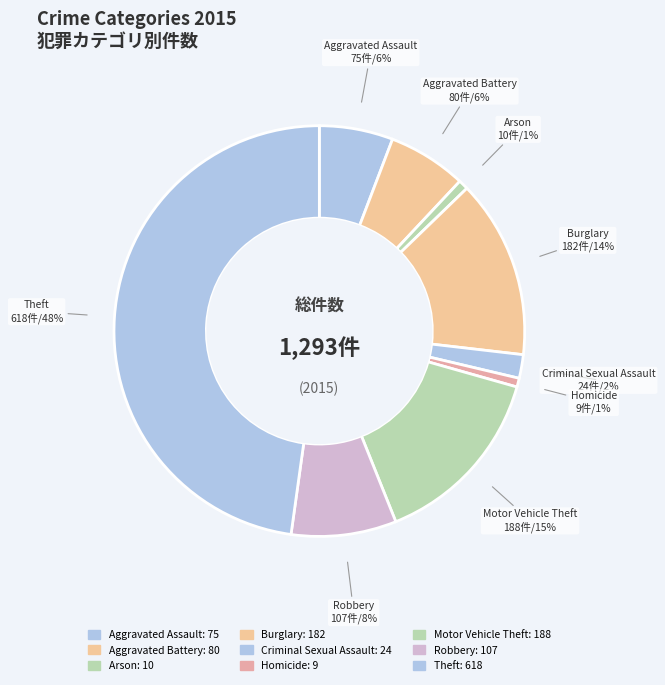

Is it true that Motor Vehicle Theft is 15% of the pie?

True